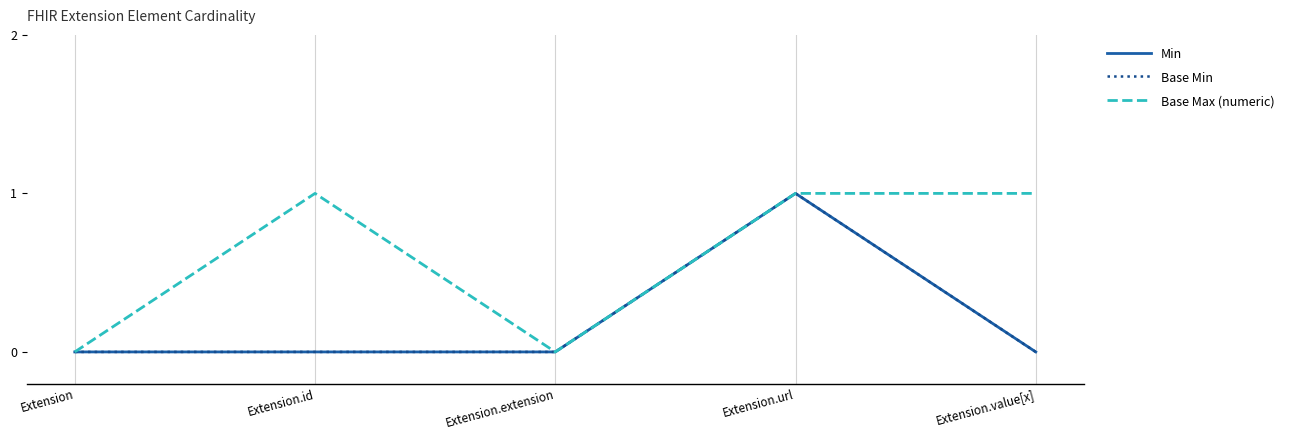

Reading left to right, transcribe all the data shown in this chart.

Min: 0	0	0	1	0
Base Min: 0	0	0	1	0
Base Max (numeric): 0	1	0	1	1